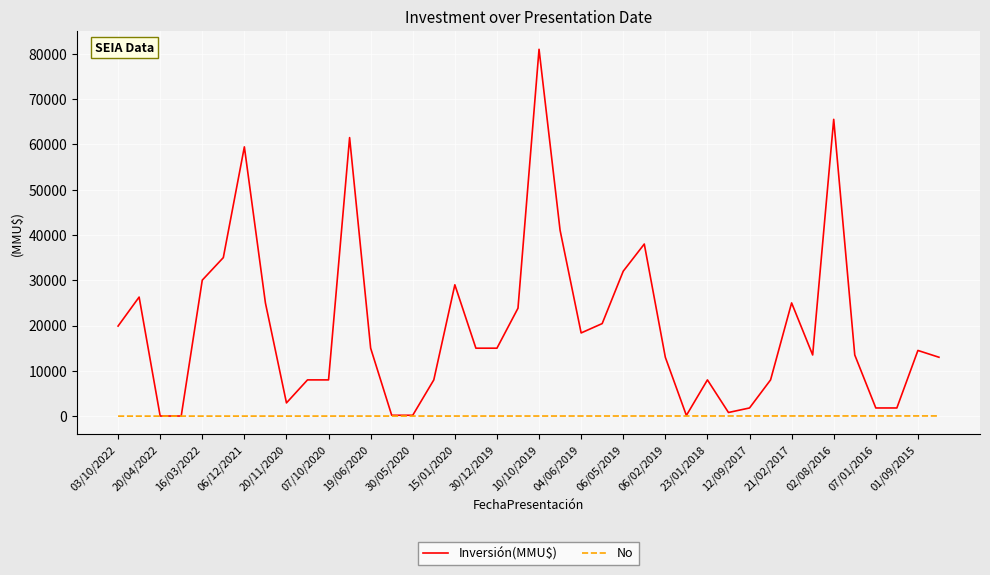

What is the average value of the Inversión(MMU$) series?

19839